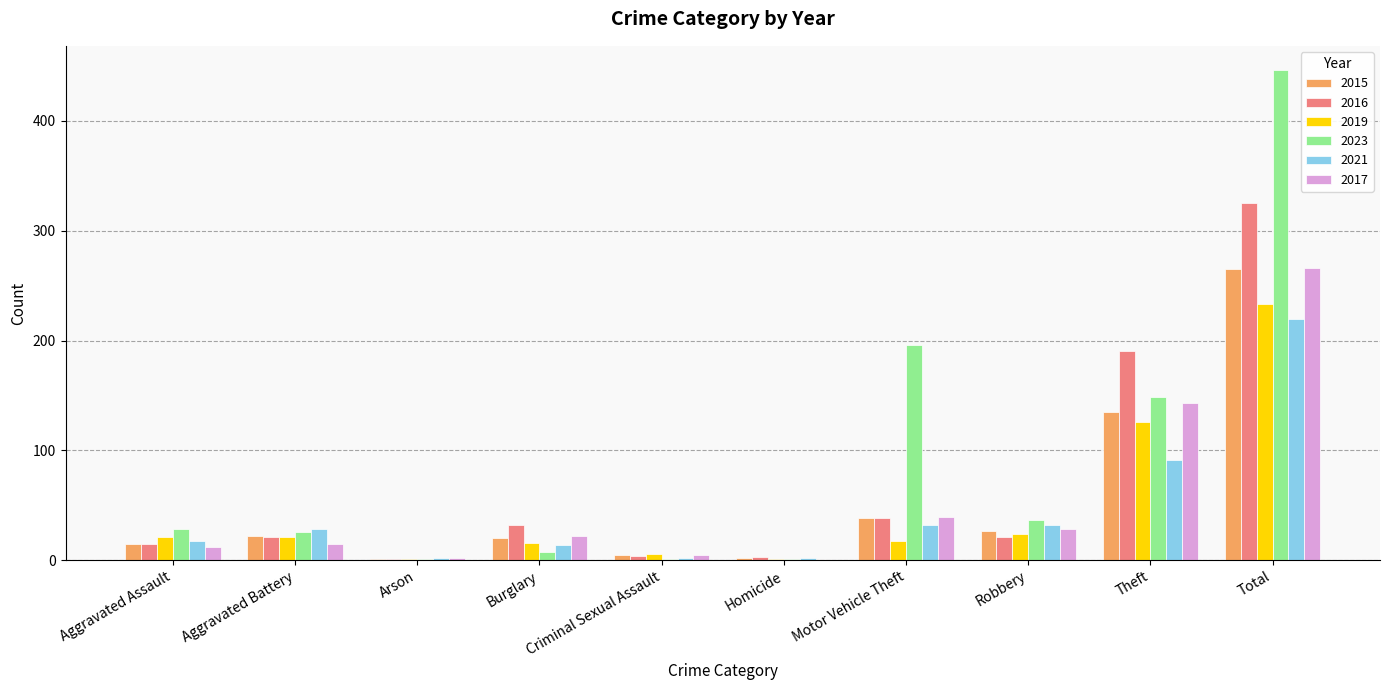

Count the number of data series in this chart.

6